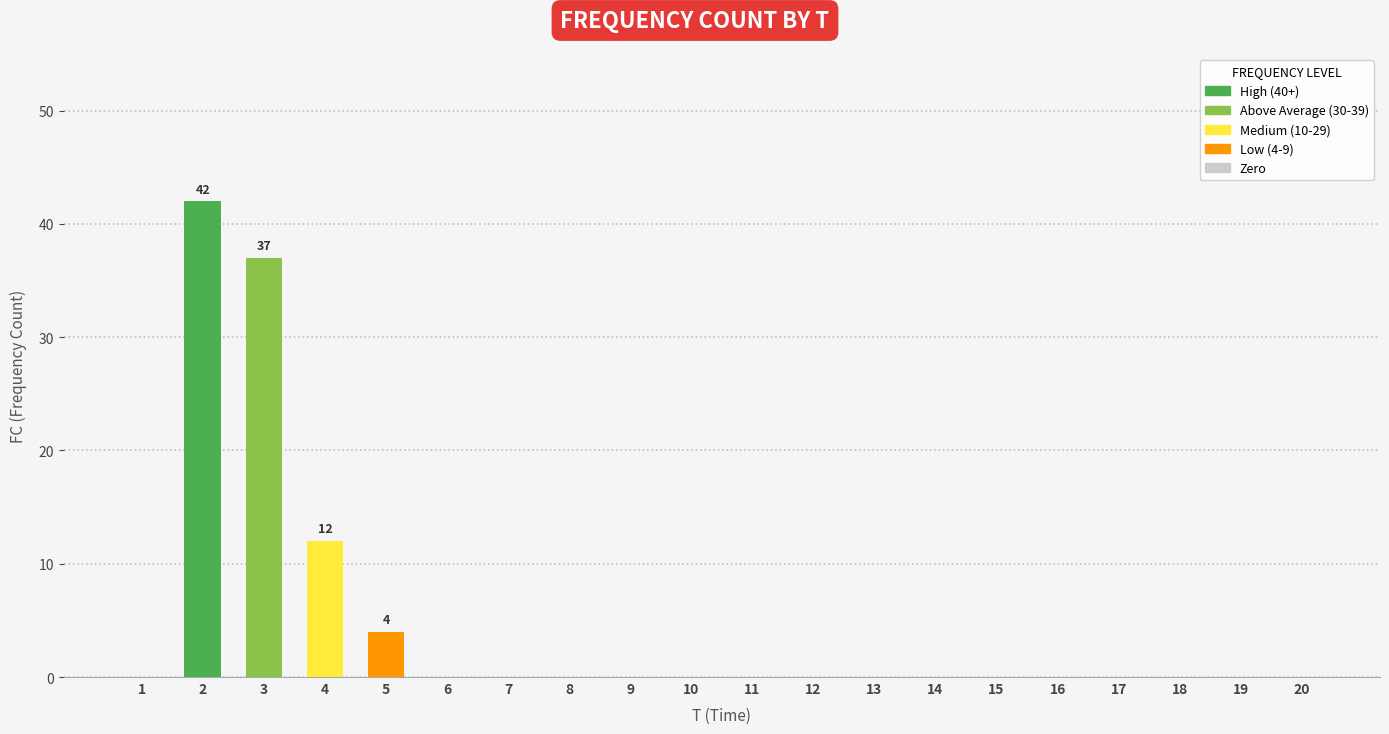

Is it true that the value at 15 is -18?

False